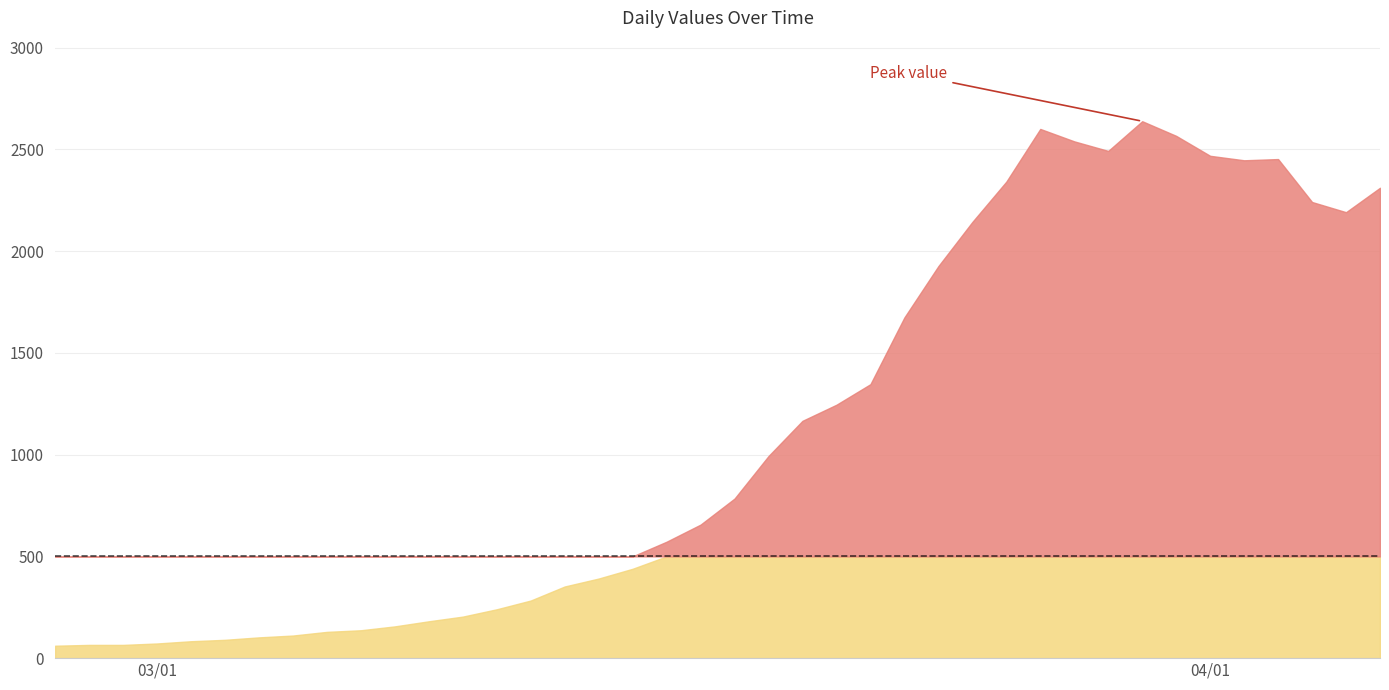

Read the value at 2020-03-20, to the nearest 50.

1150